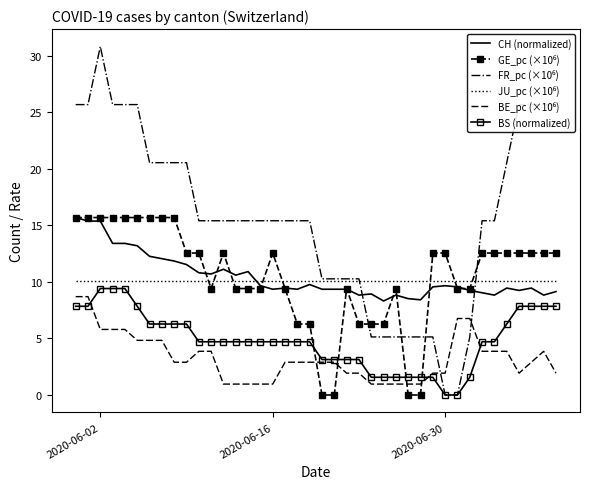

What is the maximum value shown in the chart?

30.8